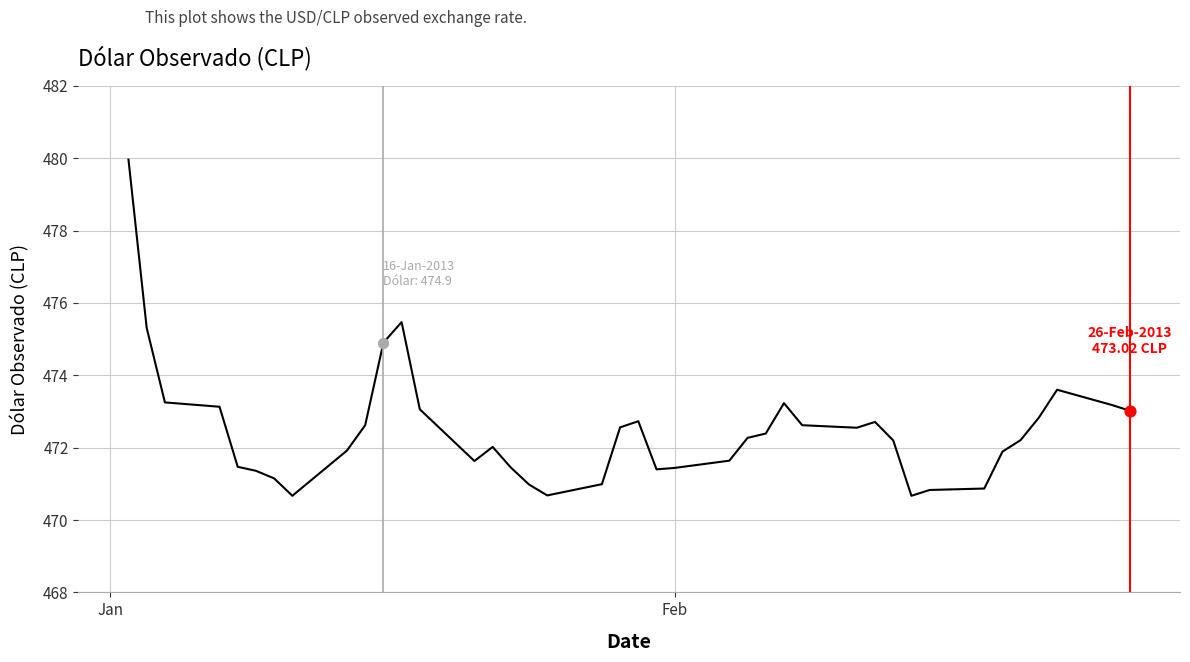

What is the minimum value shown in the chart?

470.7